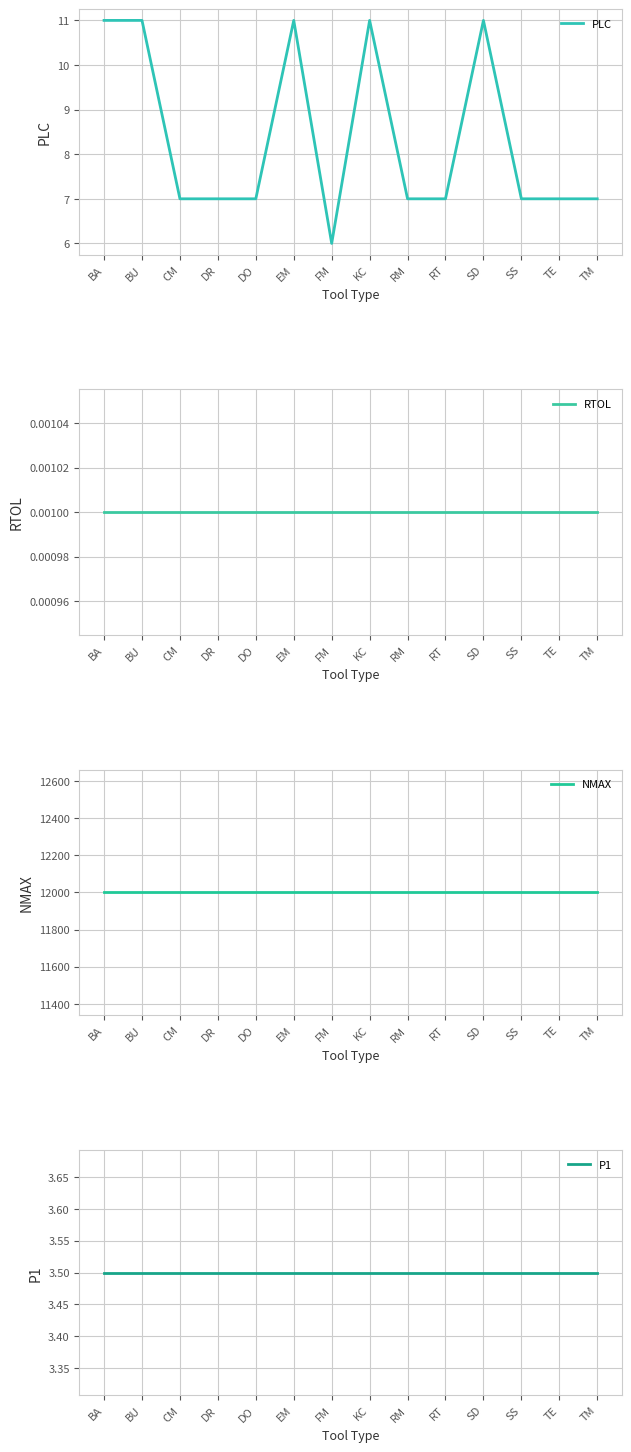

True or false: NMAX and P1 intersect in this chart.

False